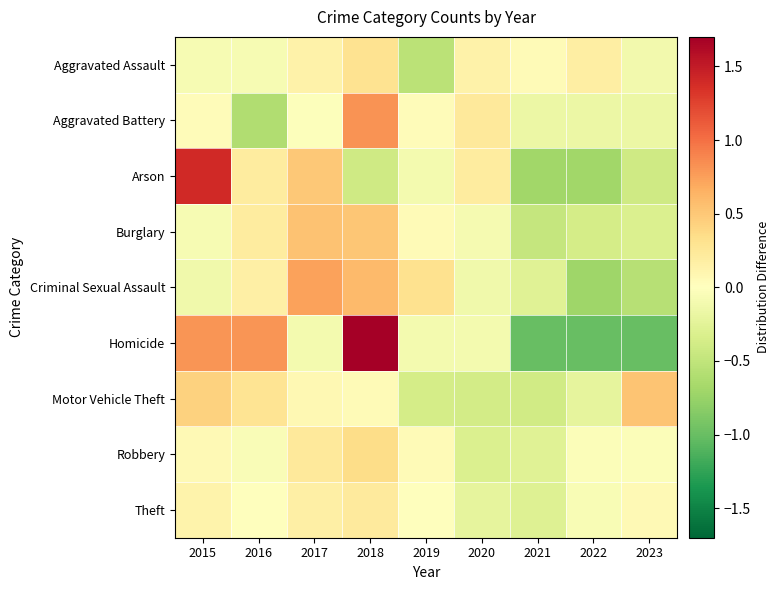

What is the maximum value shown in the chart?

1.7